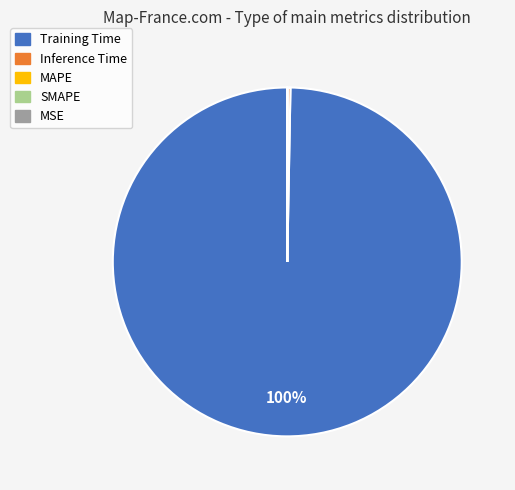

To the nearest percent, what is the difference between the largest and smallest slice percentages?

100%